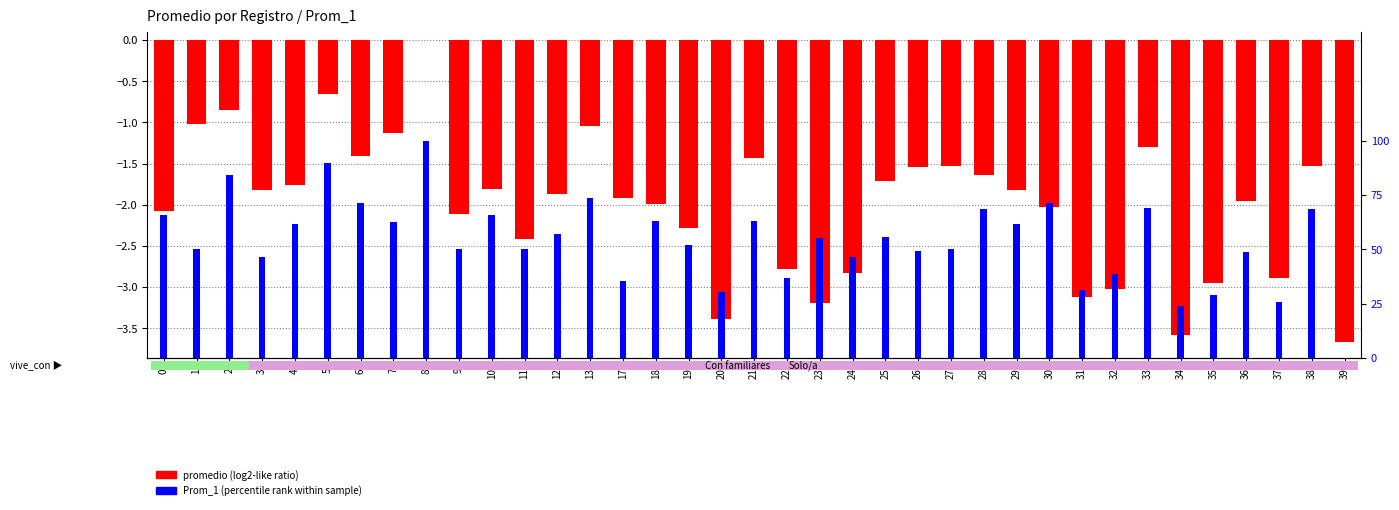

What is the difference between the second highest and minimum values in the Prom_1 (percentile rank) series?

89.5